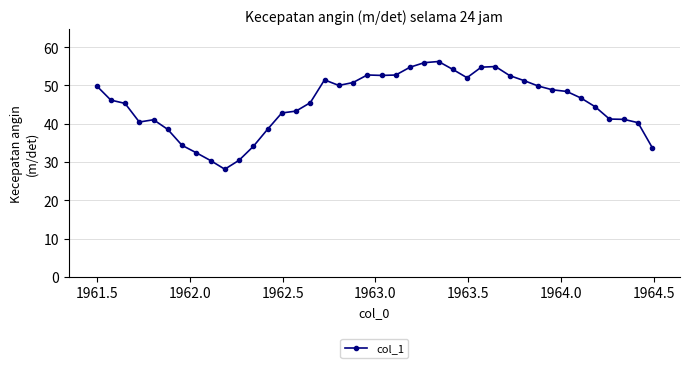

What is the smallest value displayed?

28.1